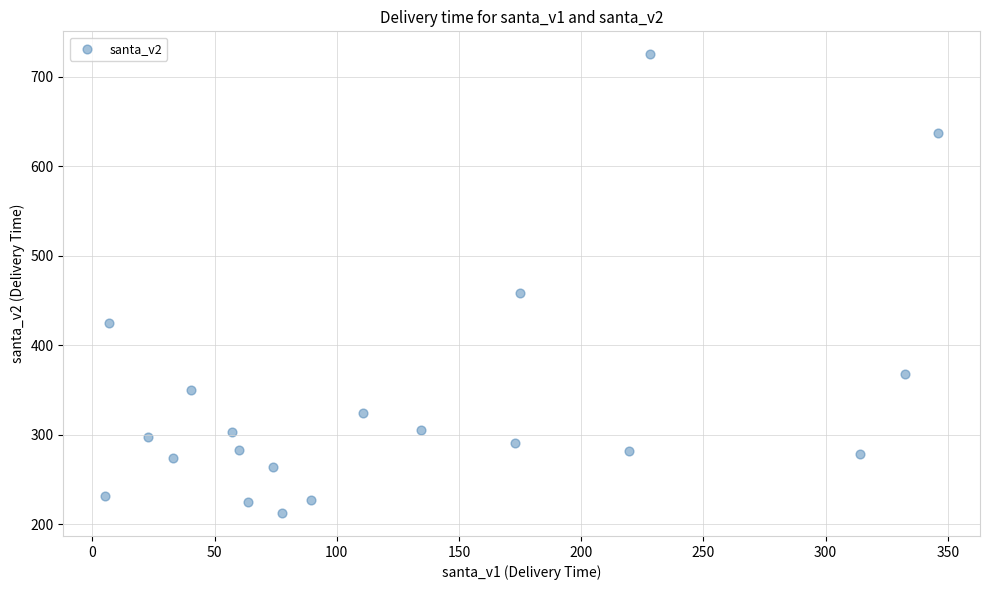

What is the range of X values (max minus min)?

340.9